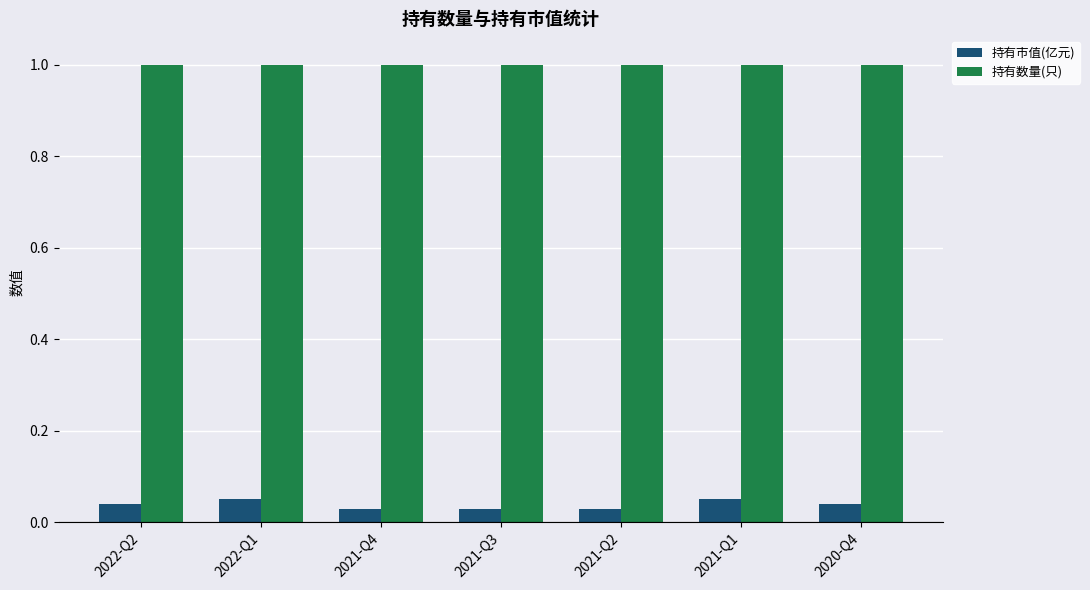

The value of 持有市值(亿元) at 2022-Q2 is 0.1. True or false?

False